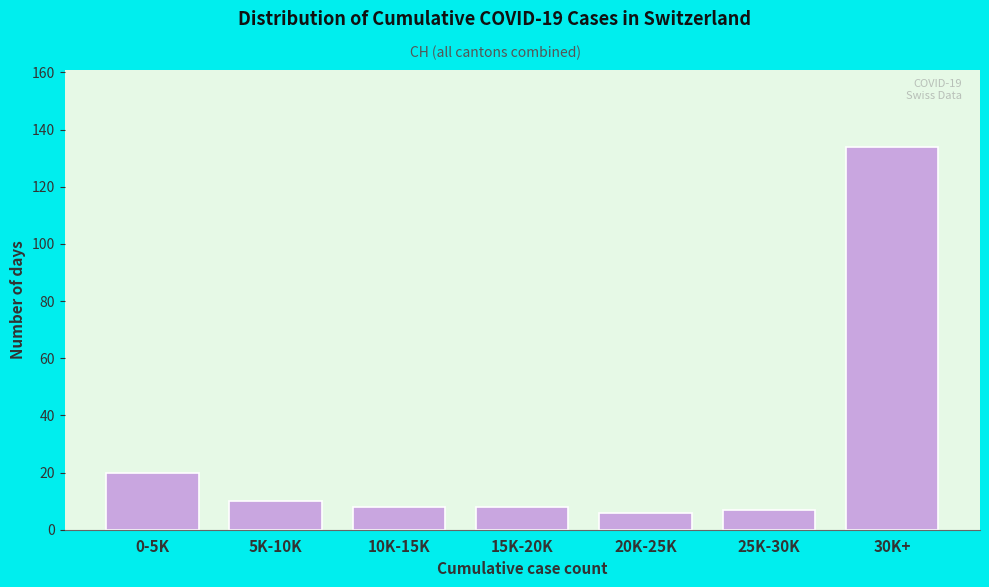

Reading left to right, list all the values displayed in this chart.

20	10	8	8	6	7	134